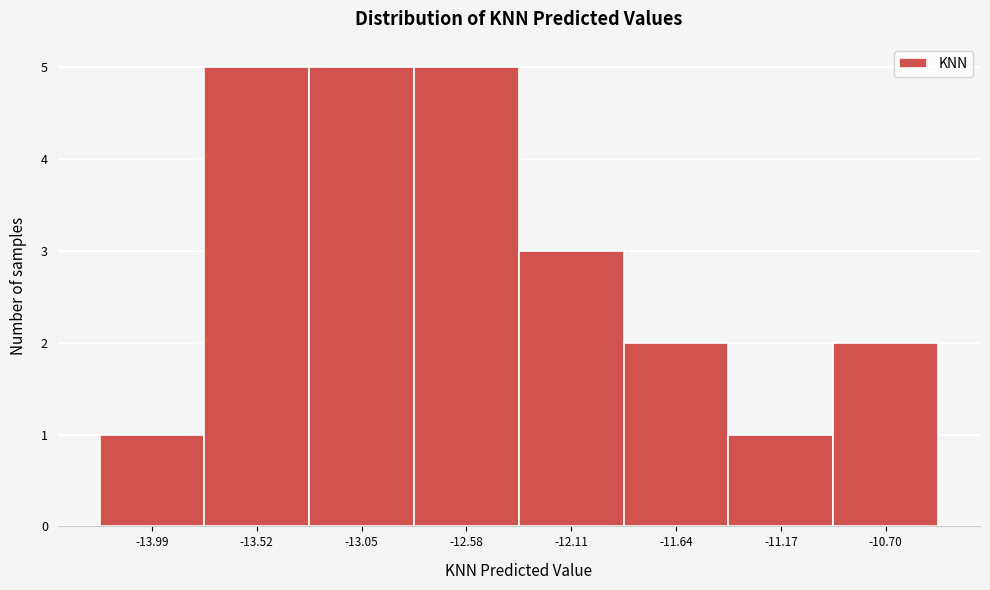

What is the height of the bar covering -11.40 to -10.95 on the x-axis? Neither the bar edges nor the heights are printed on the chart, so give them approximately, as read against the axes.

1